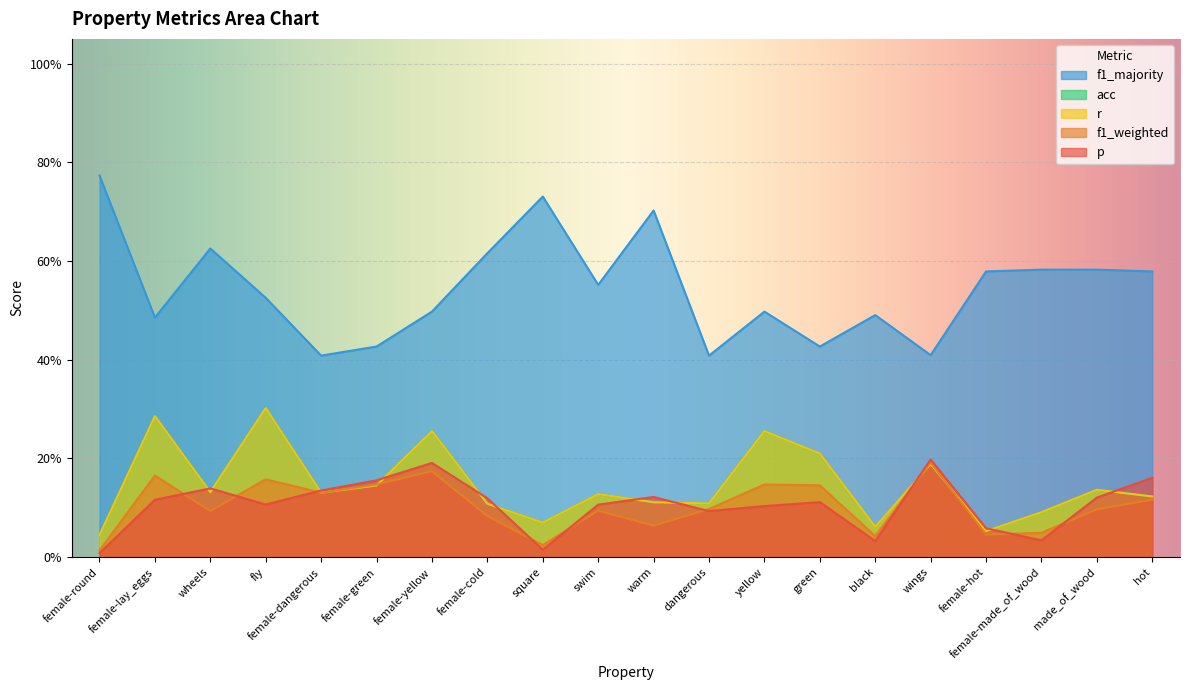

At fly, list the series in order from smallest to largest.

p, f1_weighted, r, acc, f1_majority